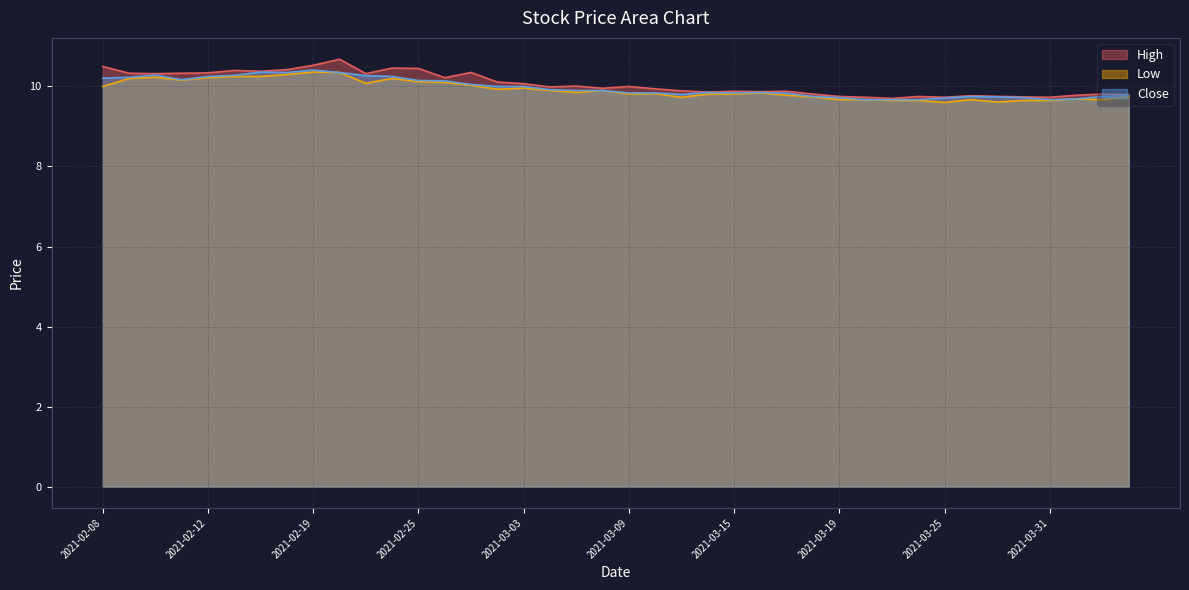

At which category is the sum across all series the highest?

2021-02-22